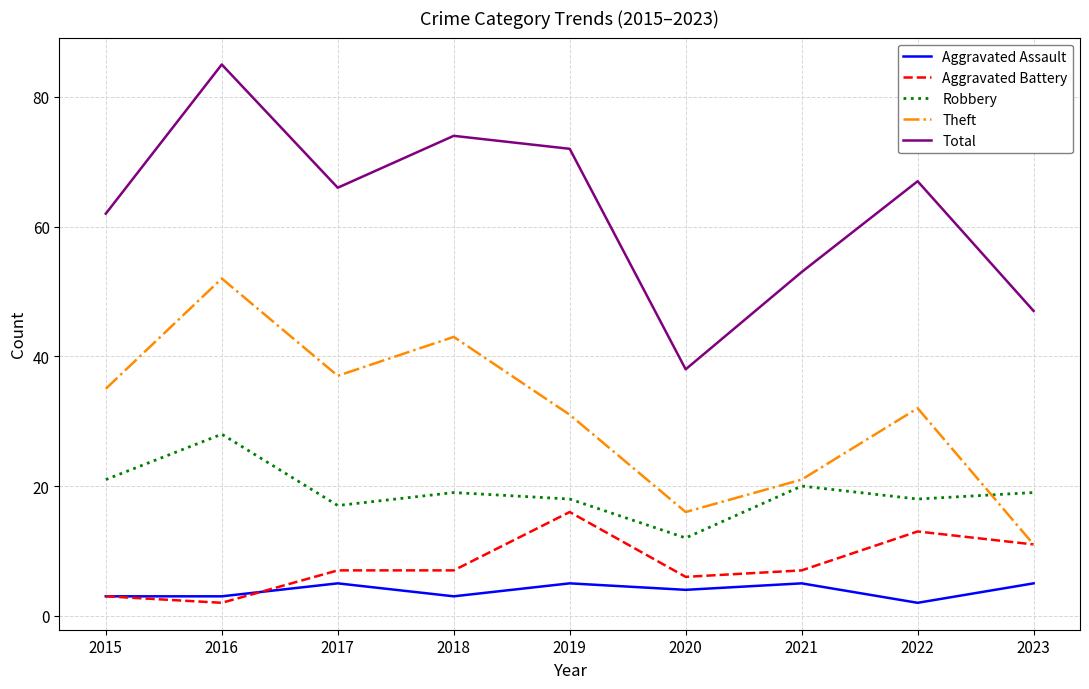

True or false: Total and Aggravated Assault intersect in this chart.

False